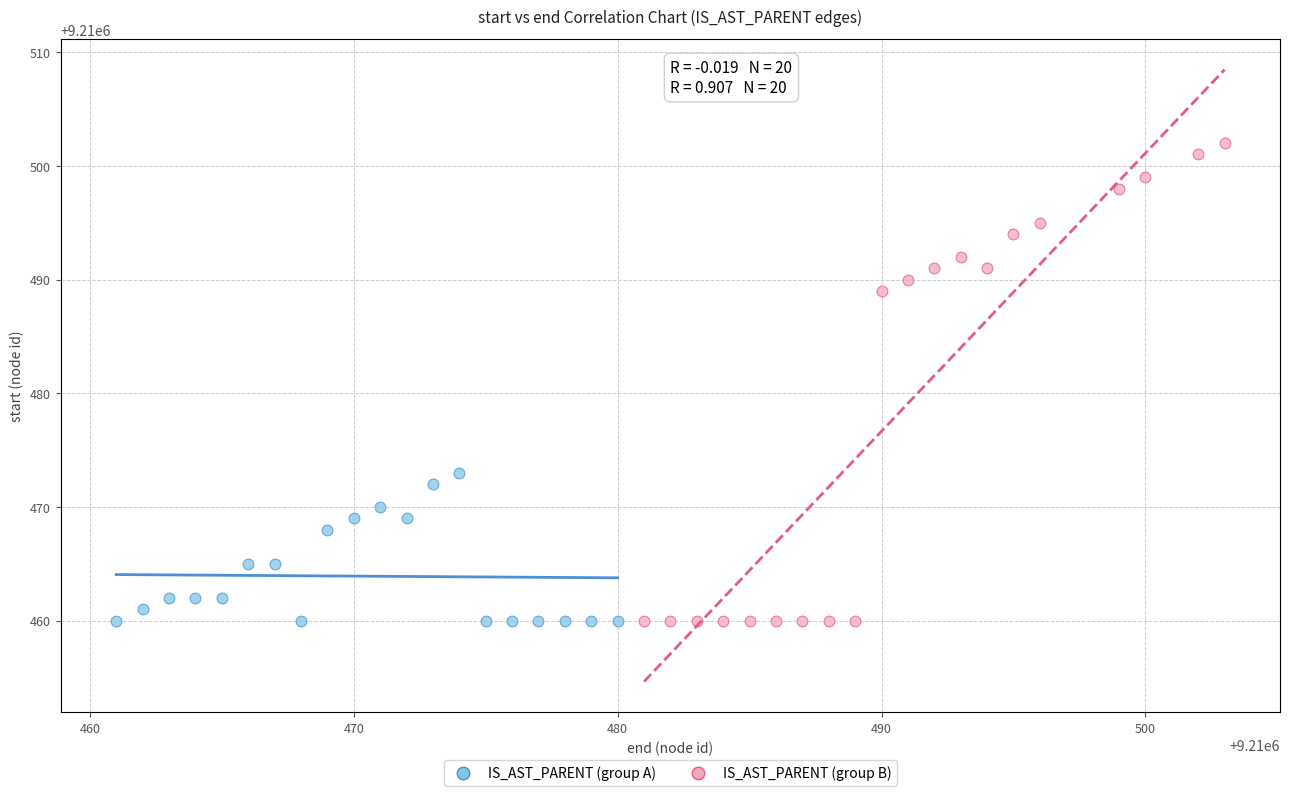

What are all the series names shown in the legend?

IS_AST_PARENT (group A), IS_AST_PARENT (group B)